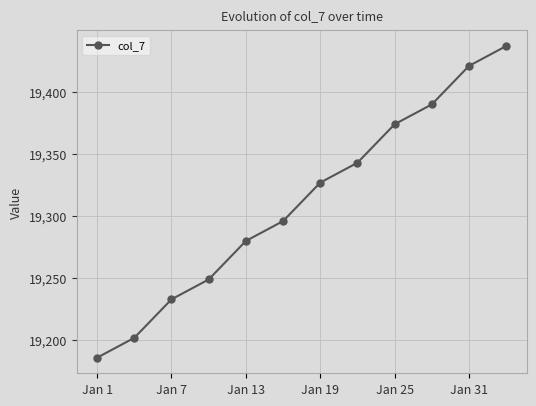

How many data points are less than 19327?

6